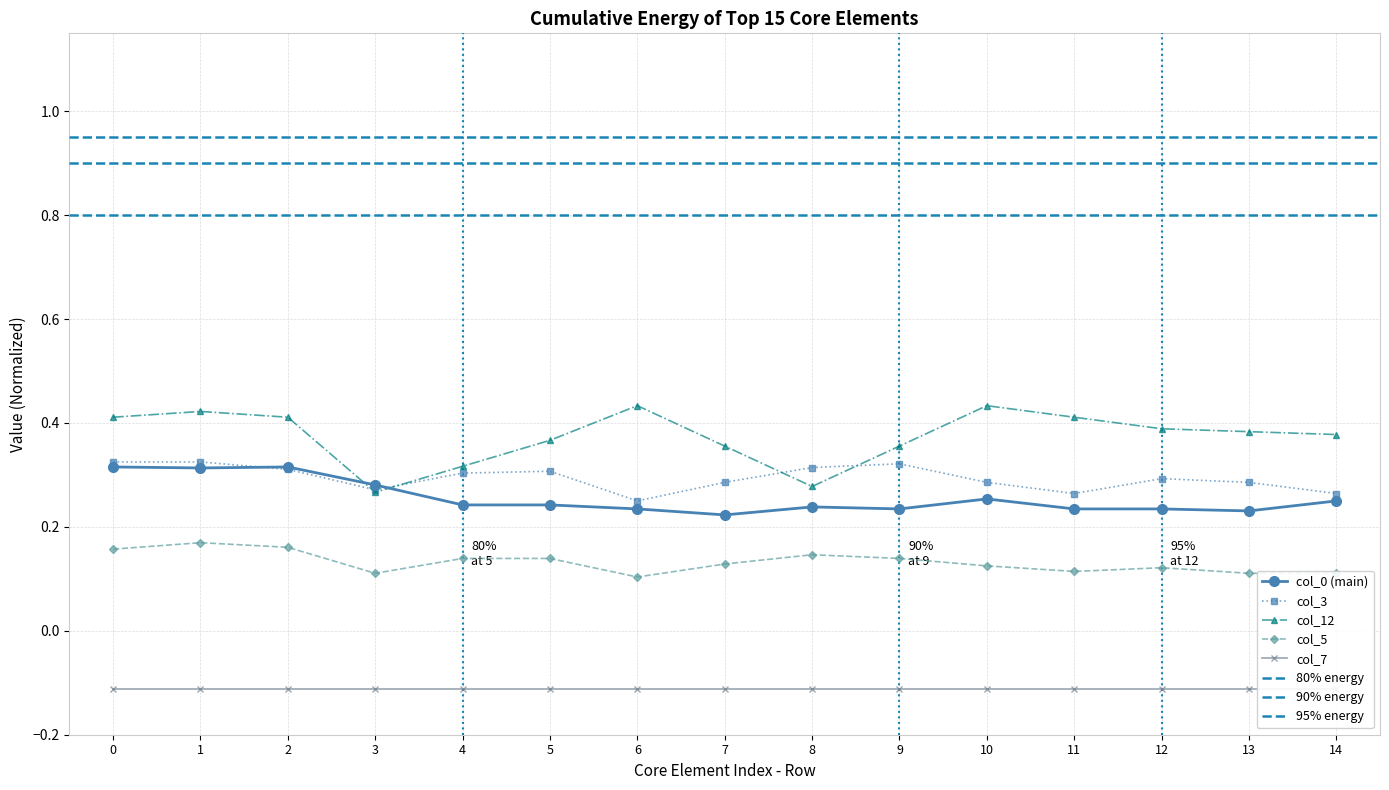

True or false: col_3 and col_5 intersect in this chart.

False